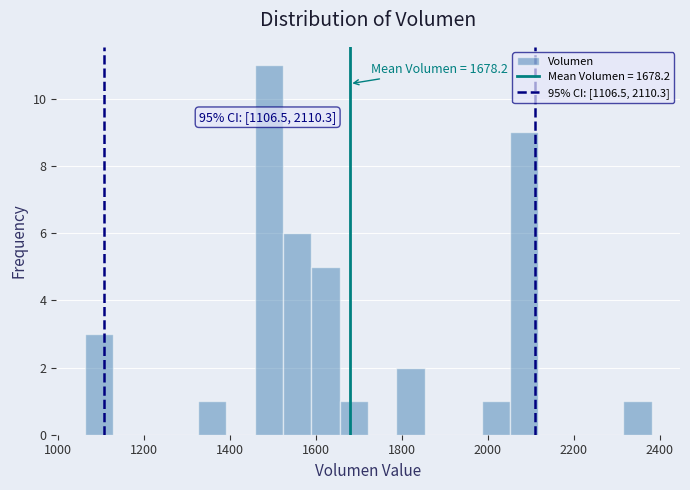

Read against the x-axis, roughly where is the centre of the tallest bar?

1500